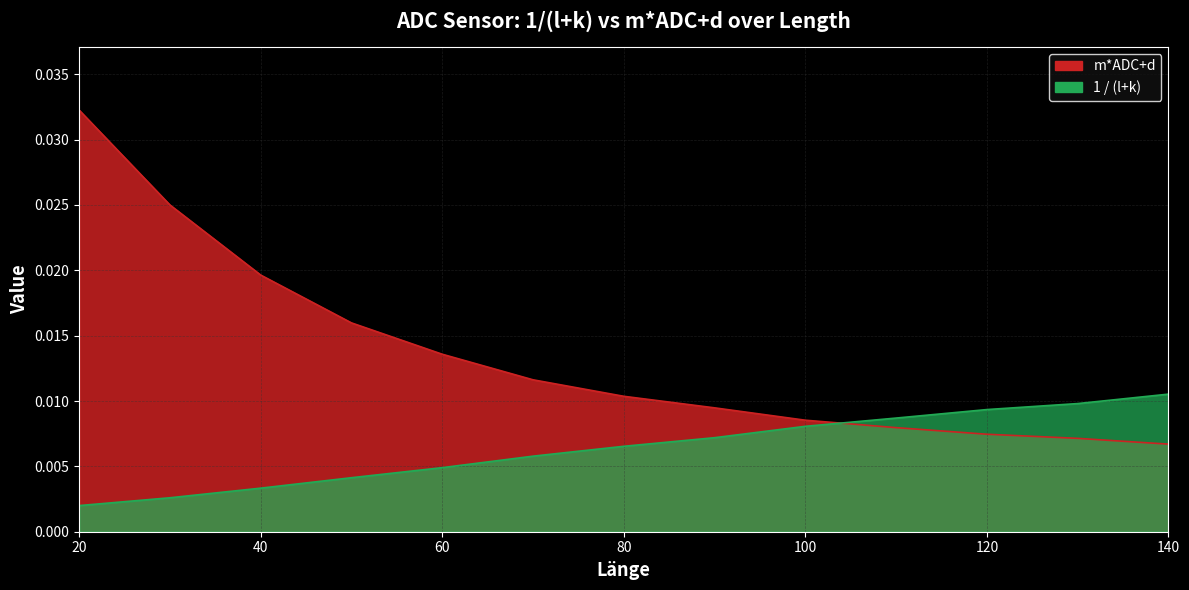

Which series changed the most between 120 and 140?

1 / (l+k)